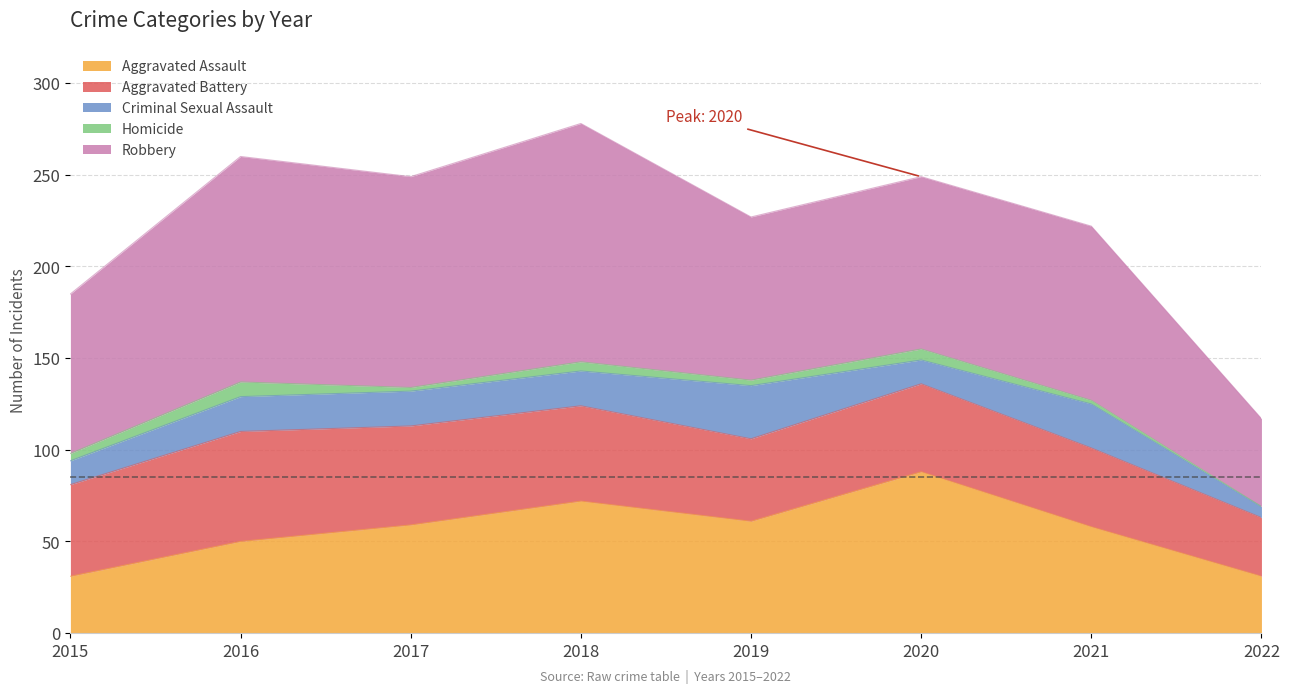

Between 2018 and 2022, which series saw the biggest shift?

Robbery